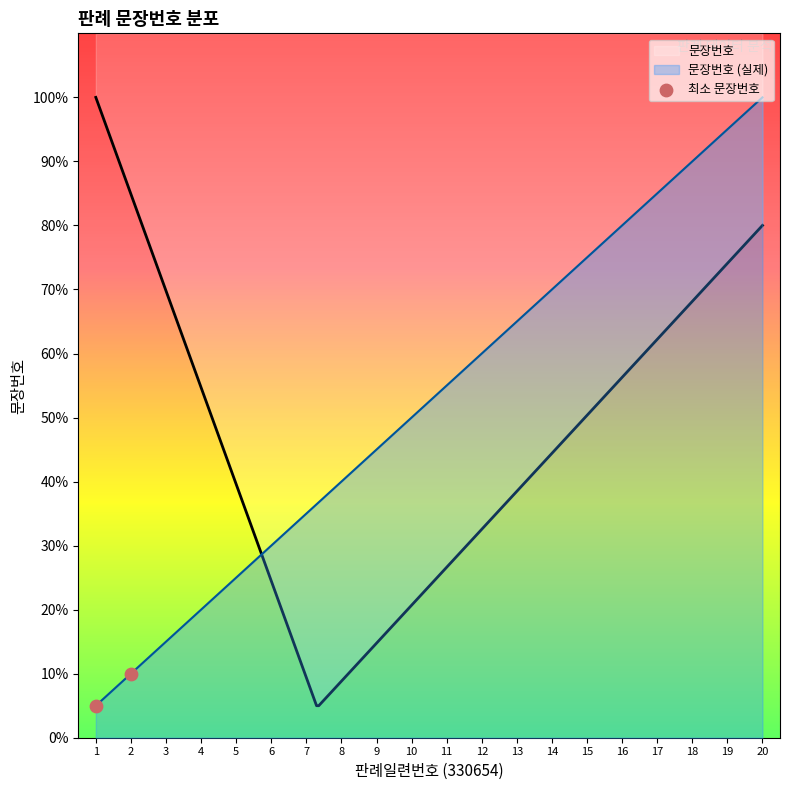

Between 13 and 3, which is larger?

13